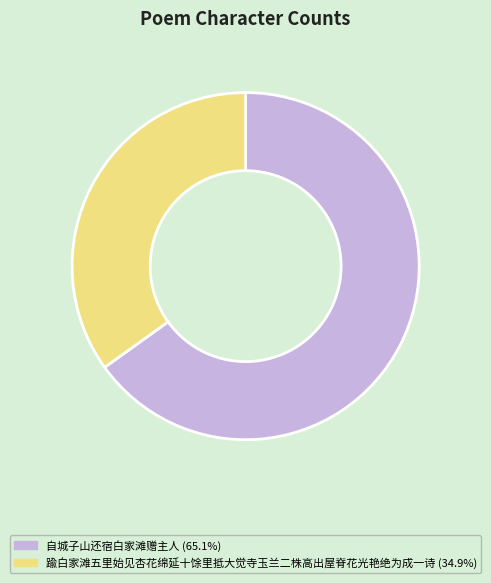

What is the majority slice?

自城子山还宿白家滩赠主人